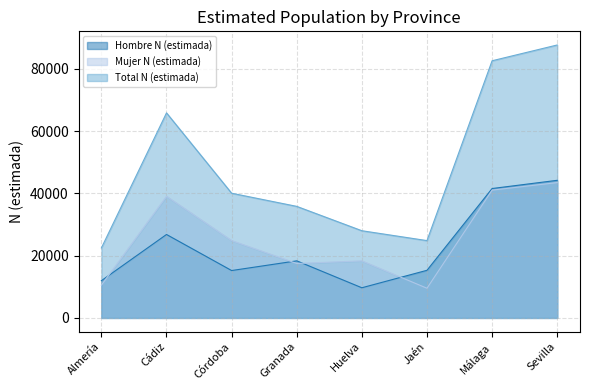

True or false: Total N (estimada) has more than 2 interior local peaks.

False